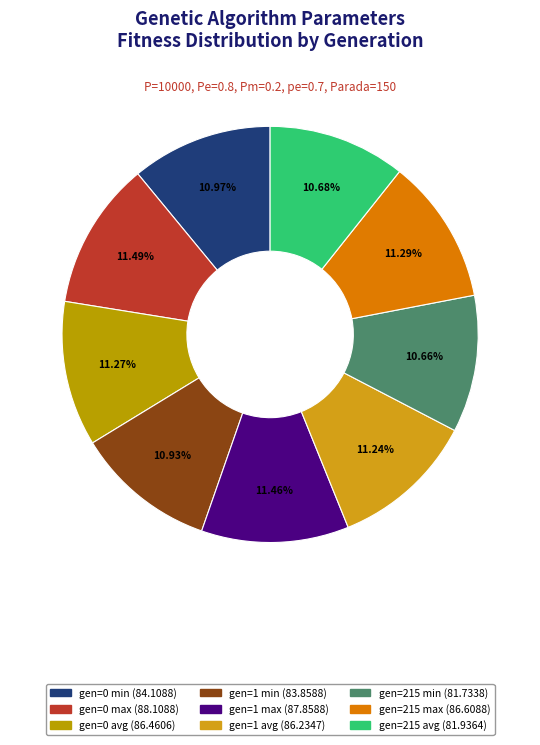

Count the number of slices in the pie.

9